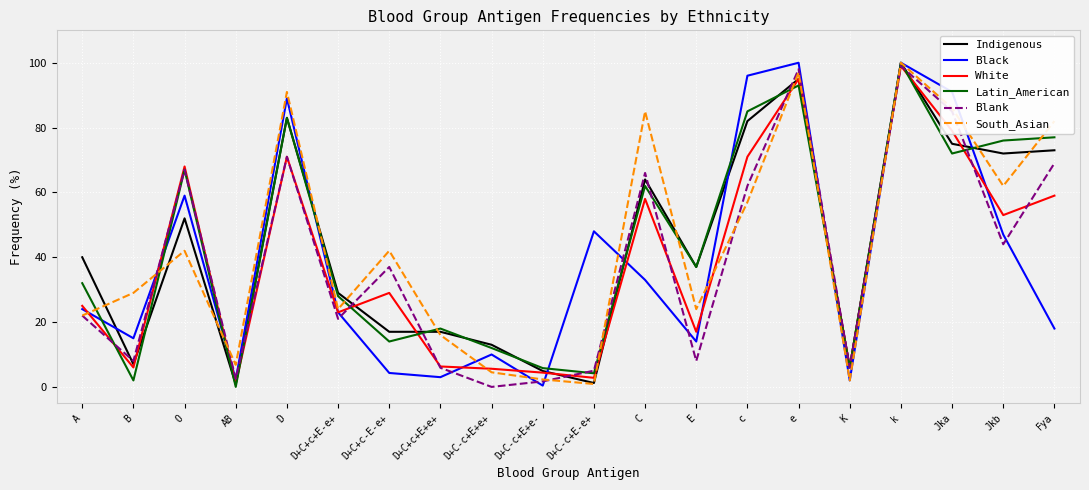

How many lines are shown in the chart?

6